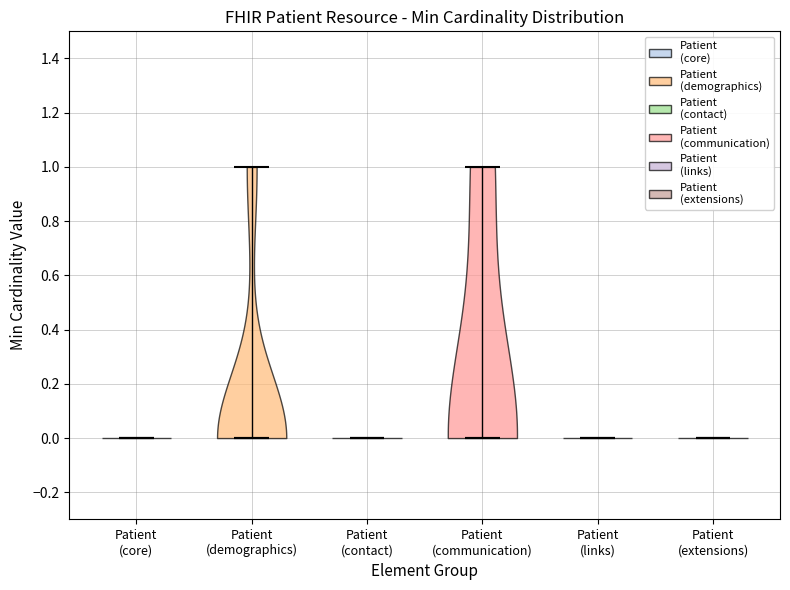

Reading left to right, read every violin against the y-axis: where its median line is, and the lowest and highest points it reaches. The values are not printed on the chart, so give them approximately, as read against the axis.

Patient (core): median line 0, lowest point 0, highest point 0
Patient (demographics): median line 0, lowest point 0, highest point 1
Patient (contact): median line 0, lowest point 0, highest point 0
Patient (communication): median line 0, lowest point 0, highest point 1
Patient (links): median line 0, lowest point 0, highest point 0
Patient (extensions): median line 0, lowest point 0, highest point 0